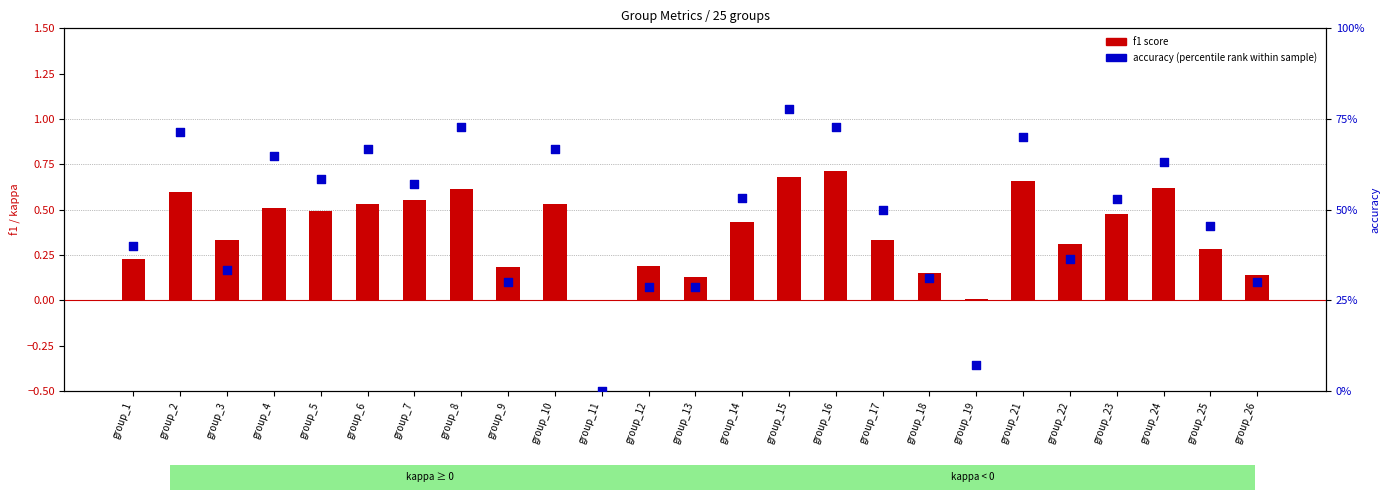

Which series has the largest total across all categories?

accuracy